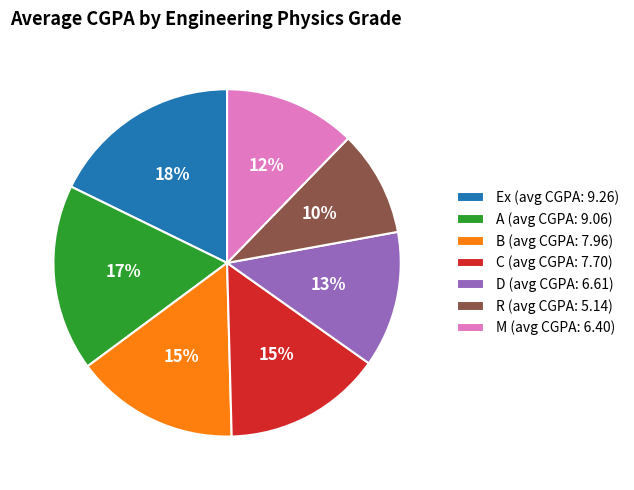

Which category has the smallest portion of the pie?

R (avg CGPA: 5.14)